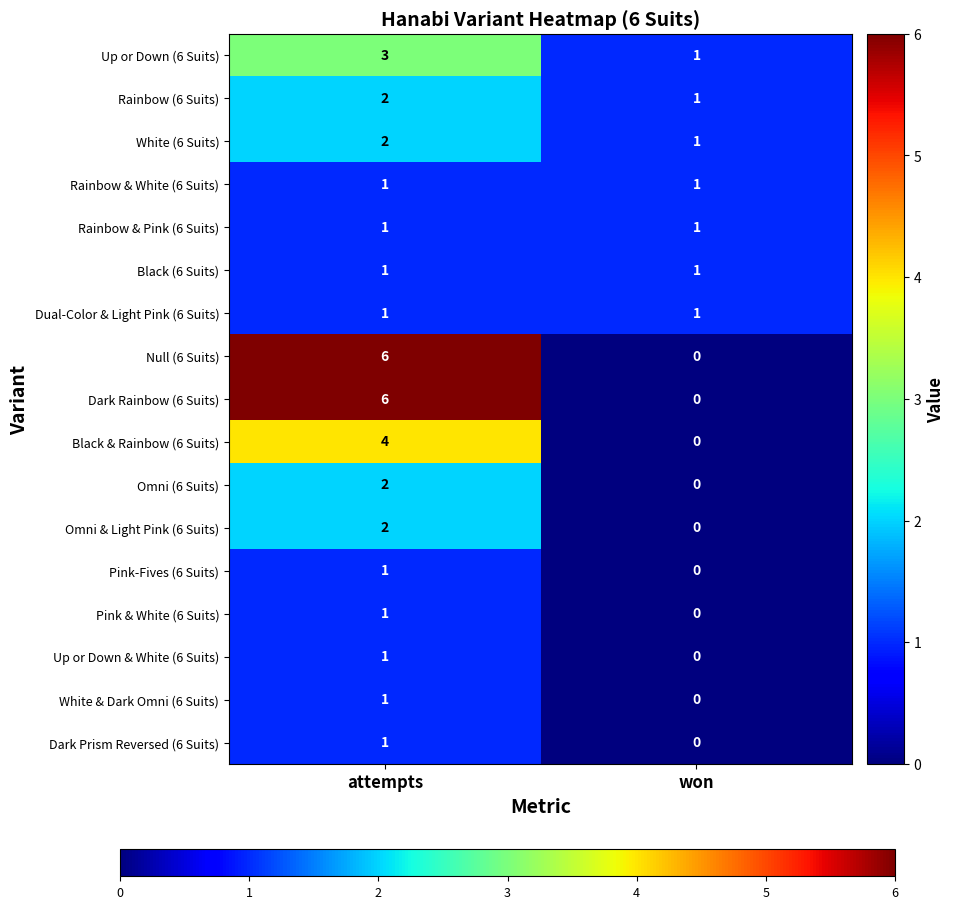

What is the difference between the Null (6 Suits) values at won and attempts?

6